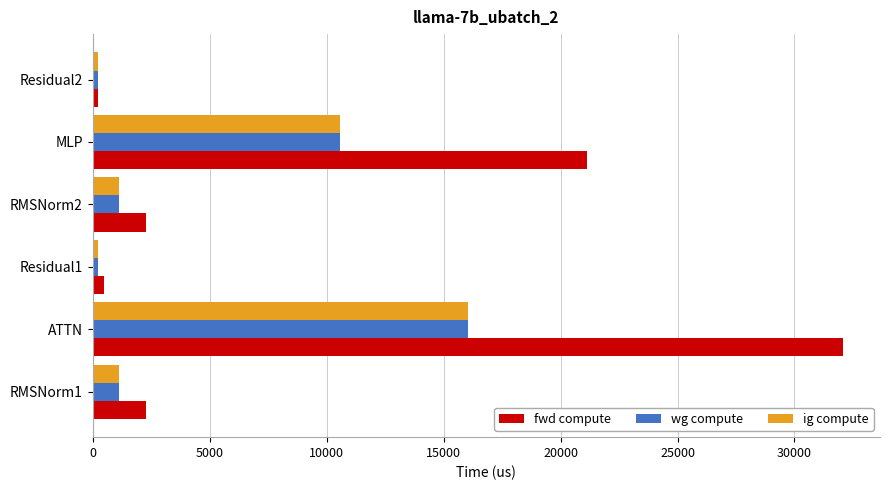

Which label corresponds to the largest value in the chart?

ATTN